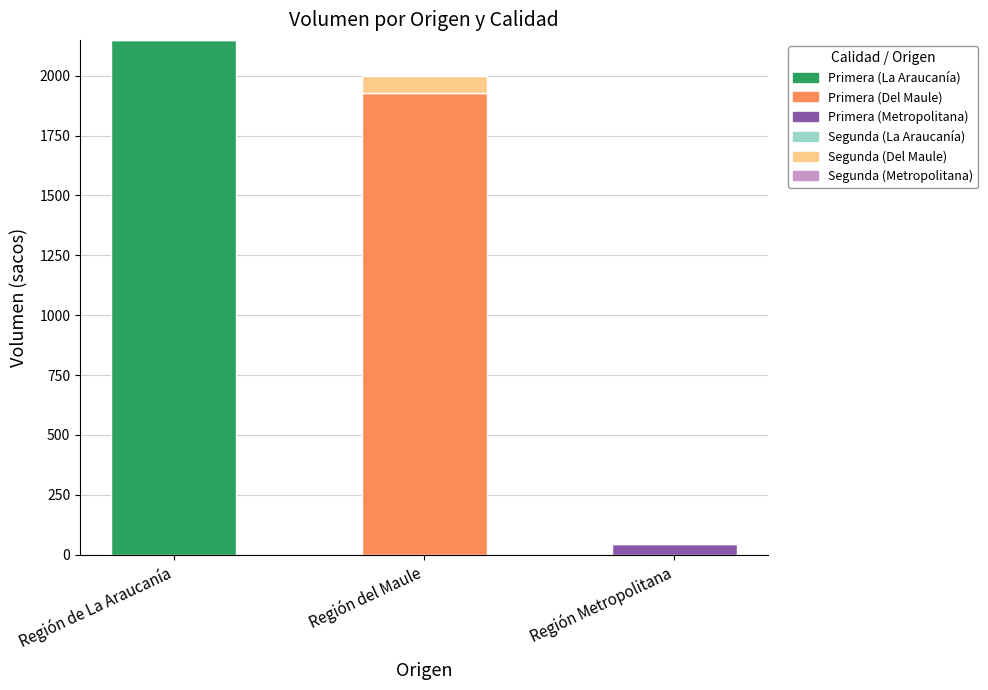

What is the total value across all series at Región del Maule?

2000